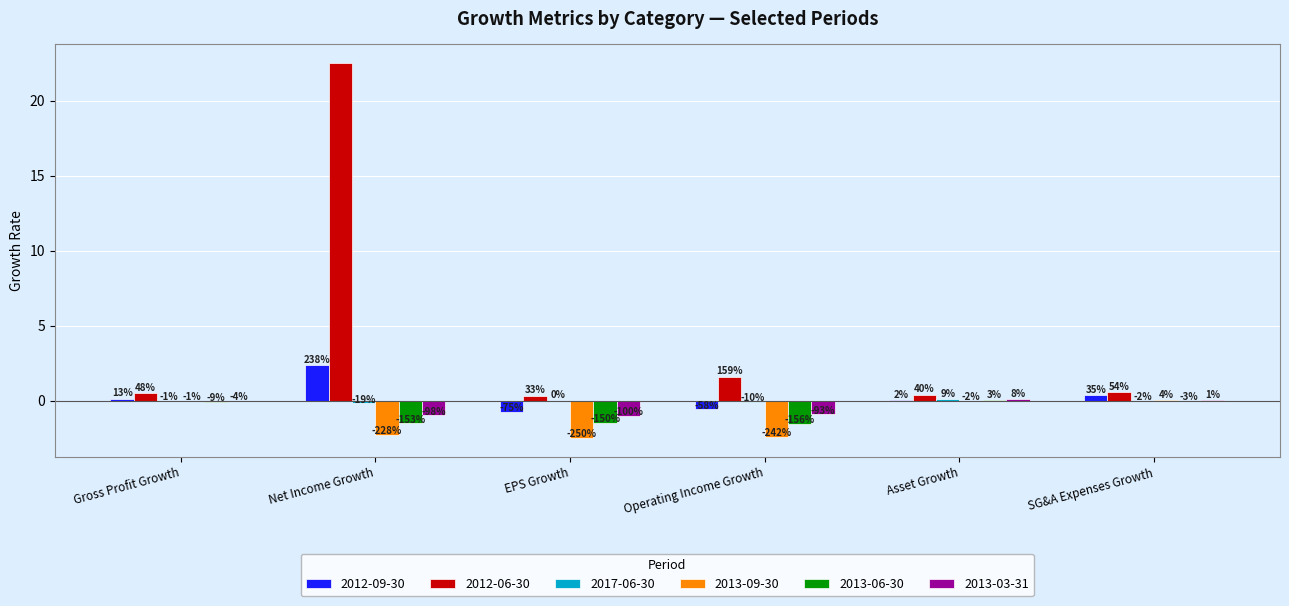

Does the chart contain stacked bars?

No